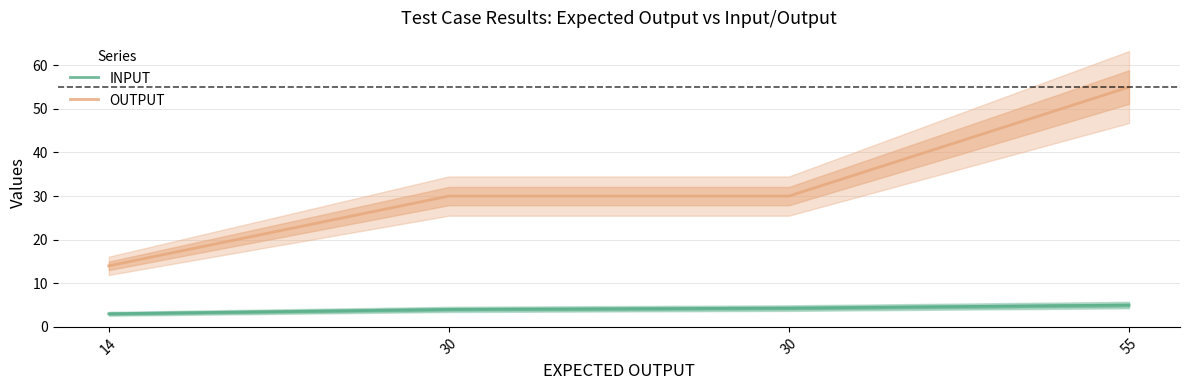

True or false: OUTPUT has a value of 30.0 at 30.

True